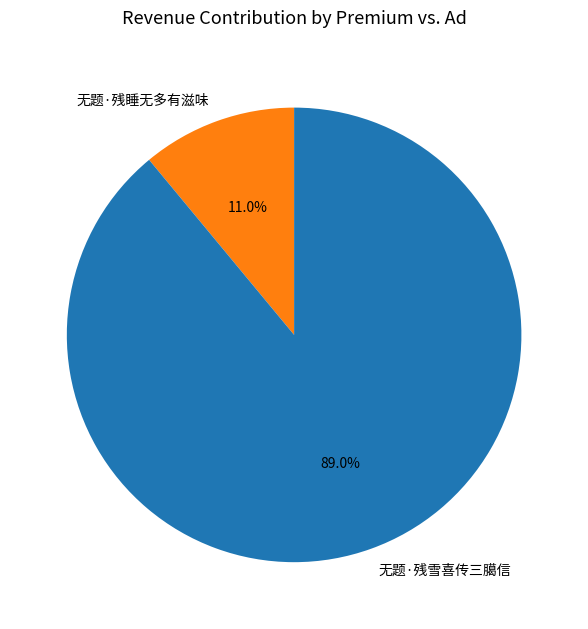

Does 无题·残雪喜传三臈信 represent more than half of the total?

Yes